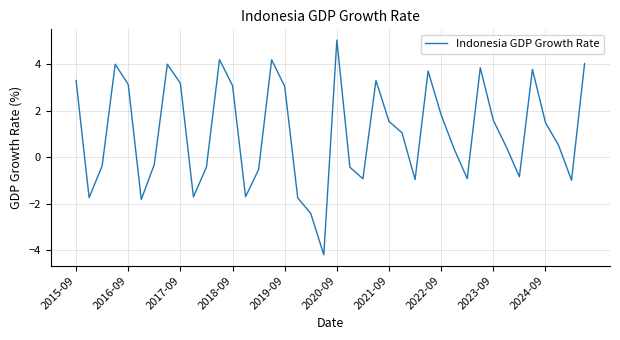

How many interior local valleys (lower than both neighbors) does the data have?

10